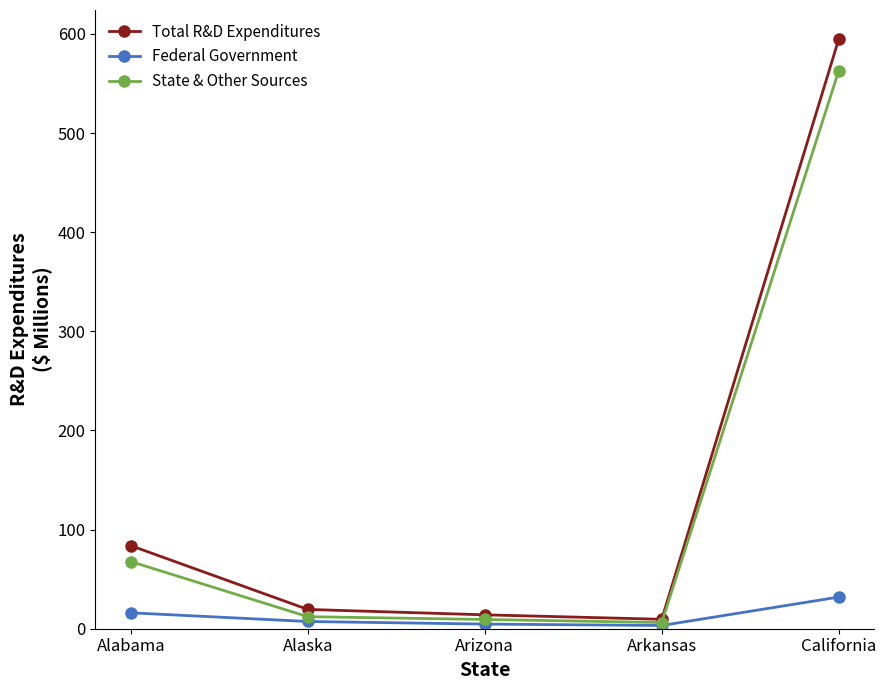

What is the maximum value shown in the chart?

594.5